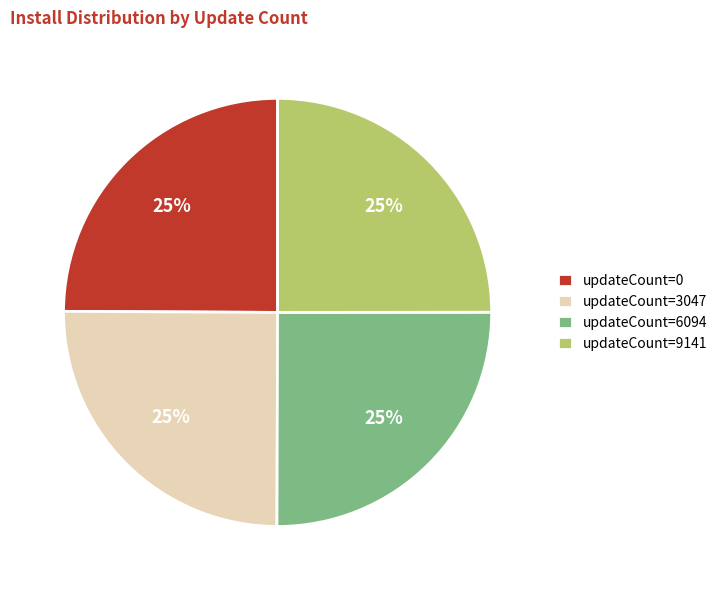

How many slices are in this pie chart?

4